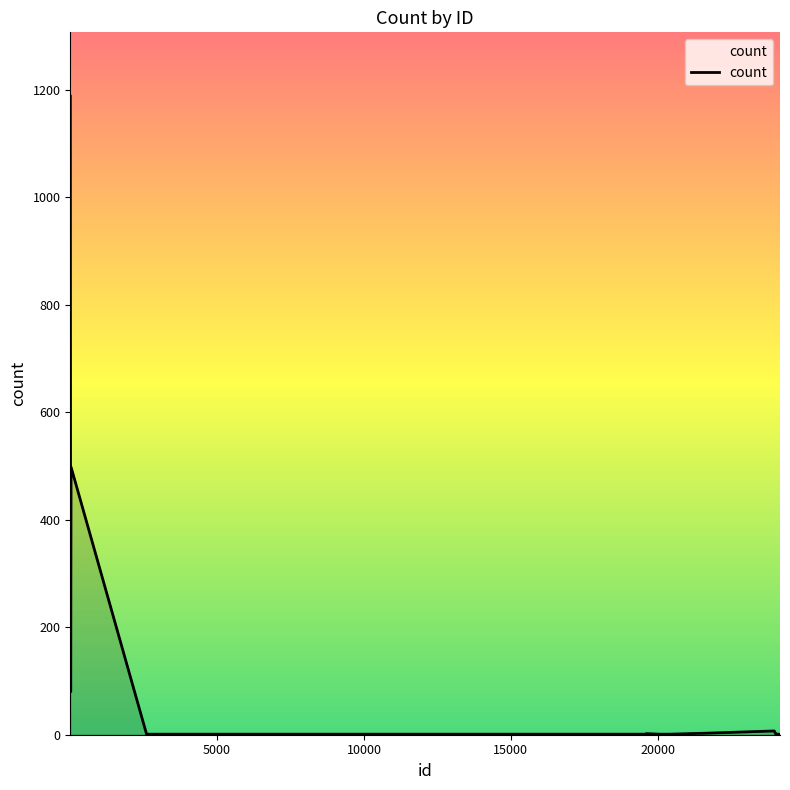

What is the difference between the maximum and minimum values?

1187